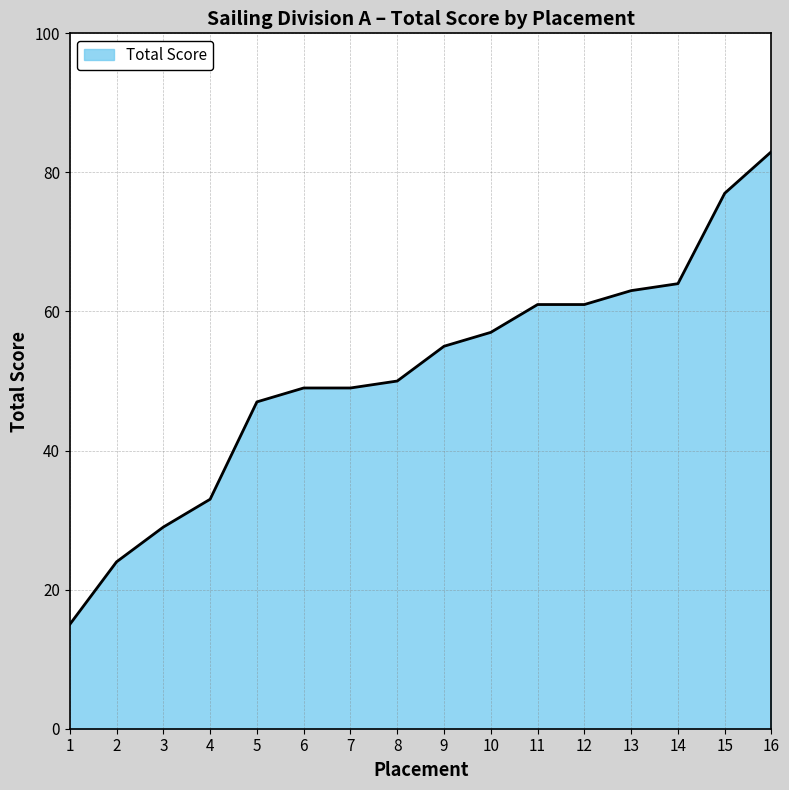

What is the approximate value at 13?

63